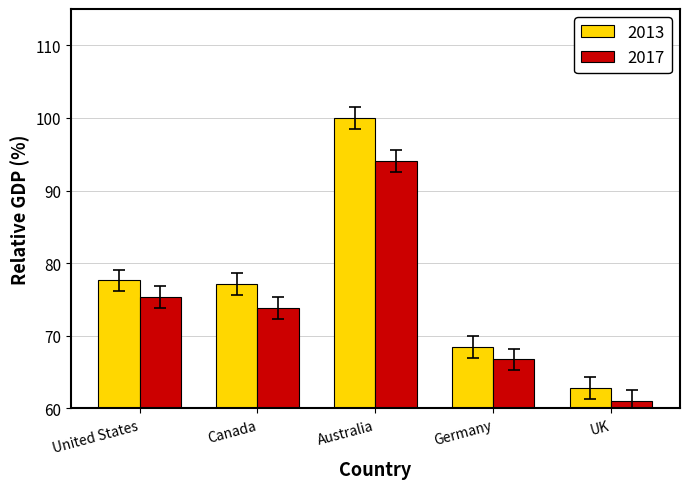

List the series in order of their peak value, highest first.

2013, 2017